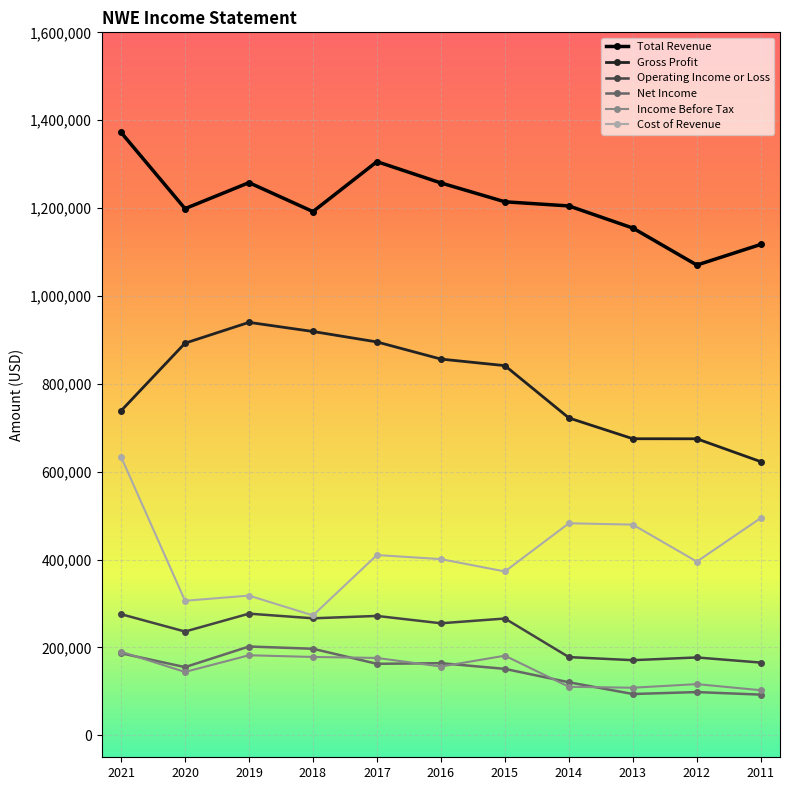

Which series has the largest range (max minus min)?

Cost of Revenue